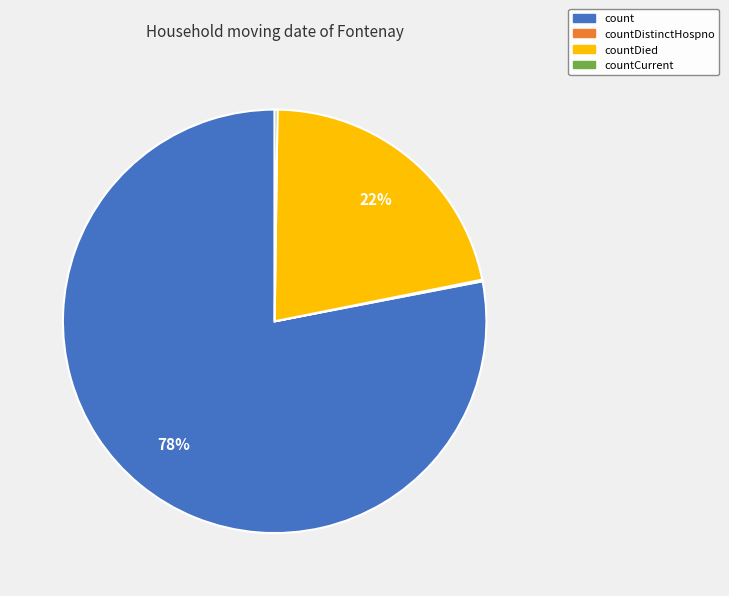

Is there any slice that represents more than half of the pie?

Yes